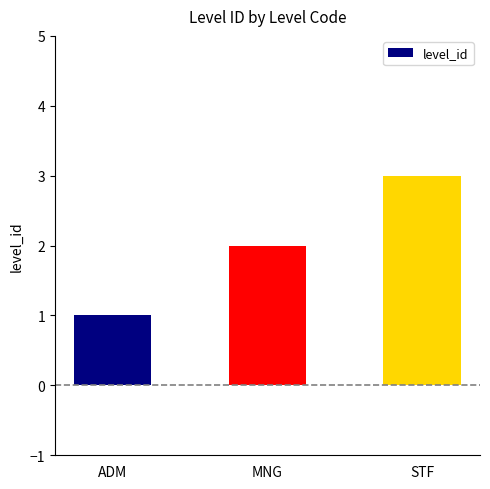

Which category has the lowest value across all series?

ADM